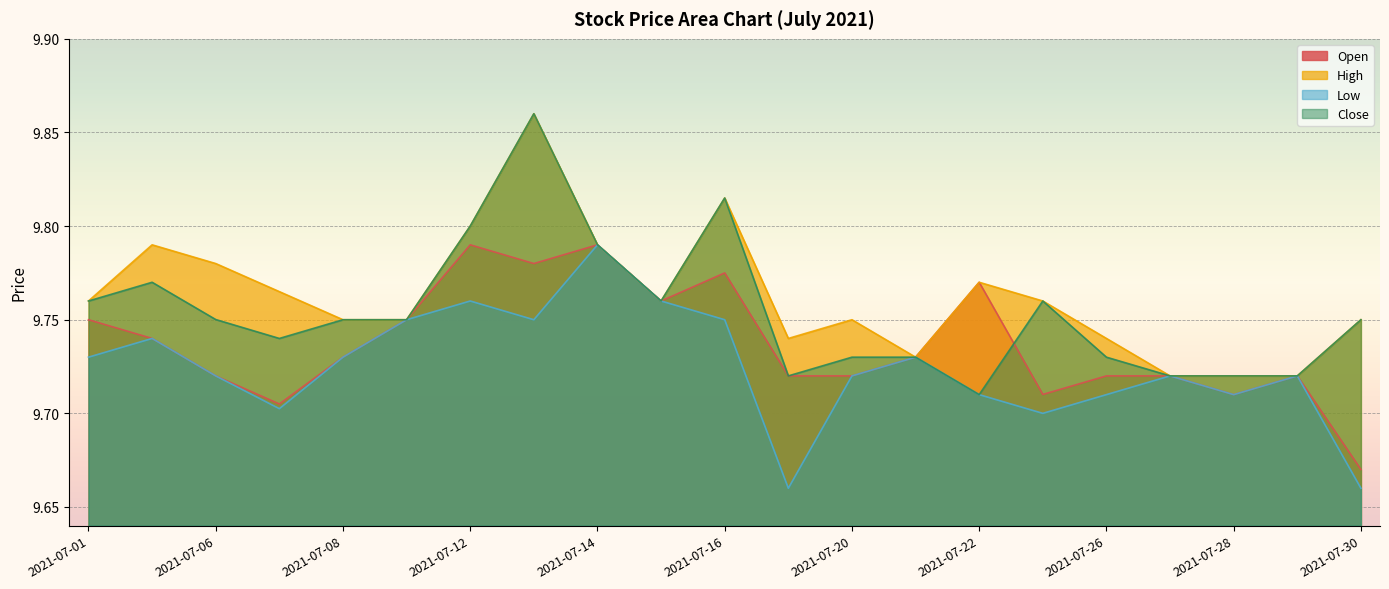

Reading left to right, transcribe all the data shown in this chart.

Open: 9.8	9.7	9.7	9.7	9.7	9.8	9.8	9.8	9.8	9.8	9.8	9.7	9.7	9.7	9.8	9.7	9.7	9.7	9.7	9.7	9.7
High: 9.8	9.8	9.8	9.8	9.8	9.8	9.8	9.9	9.8	9.8	9.8	9.7	9.8	9.7	9.8	9.8	9.7	9.7	9.7	9.7	9.8
Low: 9.7	9.7	9.7	9.7	9.7	9.8	9.8	9.8	9.8	9.8	9.8	9.7	9.7	9.7	9.7	9.7	9.7	9.7	9.7	9.7	9.7
Close: 9.8	9.8	9.8	9.7	9.8	9.8	9.8	9.9	9.8	9.8	9.8	9.7	9.7	9.7	9.7	9.8	9.7	9.7	9.7	9.7	9.8